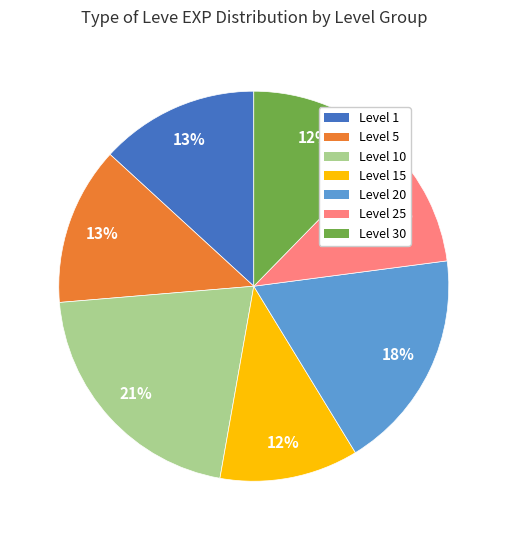

To the nearest percent, what is the difference between the Level 10 and Level 20 slice percentages?

3%